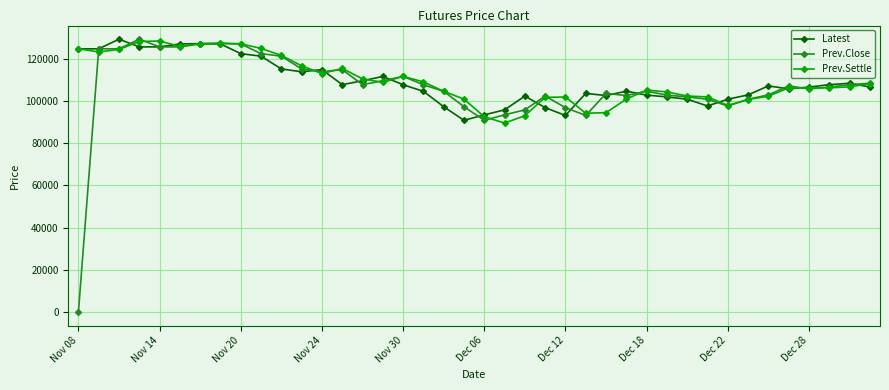

What is the greatest value displayed?

129250